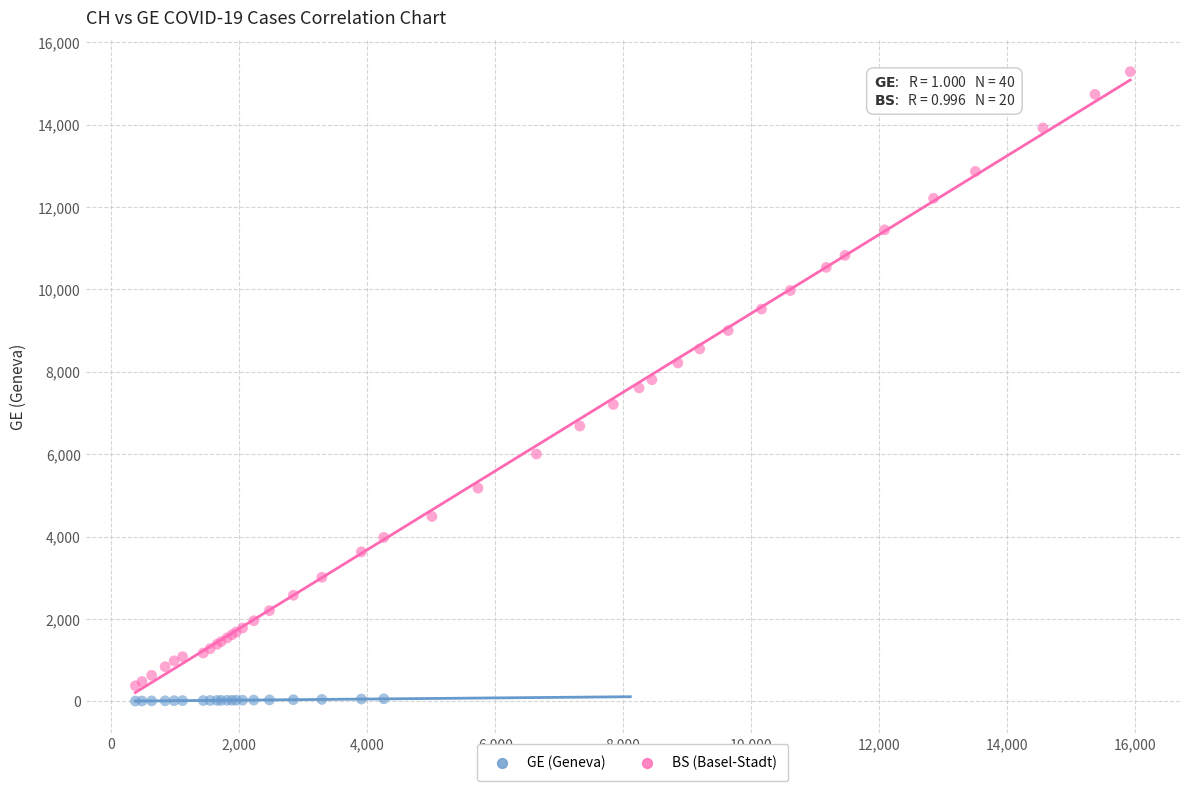

Which series reaches the maximum Y coordinate?

GE (Geneva)